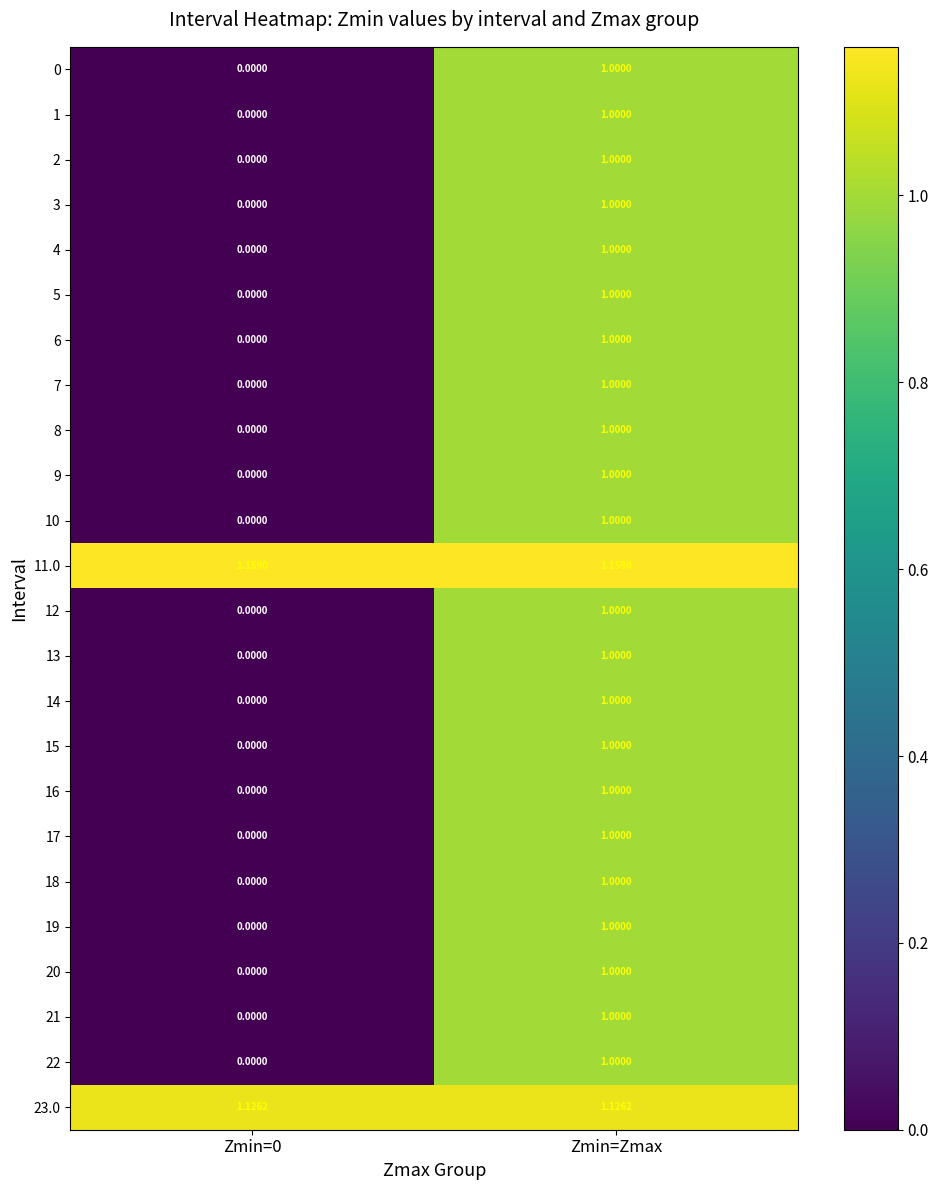

At which category is the sum across all series the highest?

Zmin=Zmax